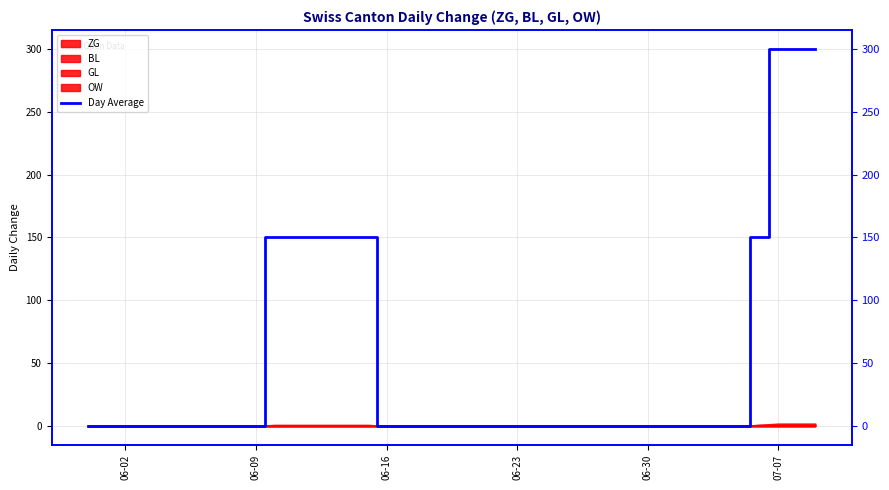

What is the greatest value displayed?

300.1